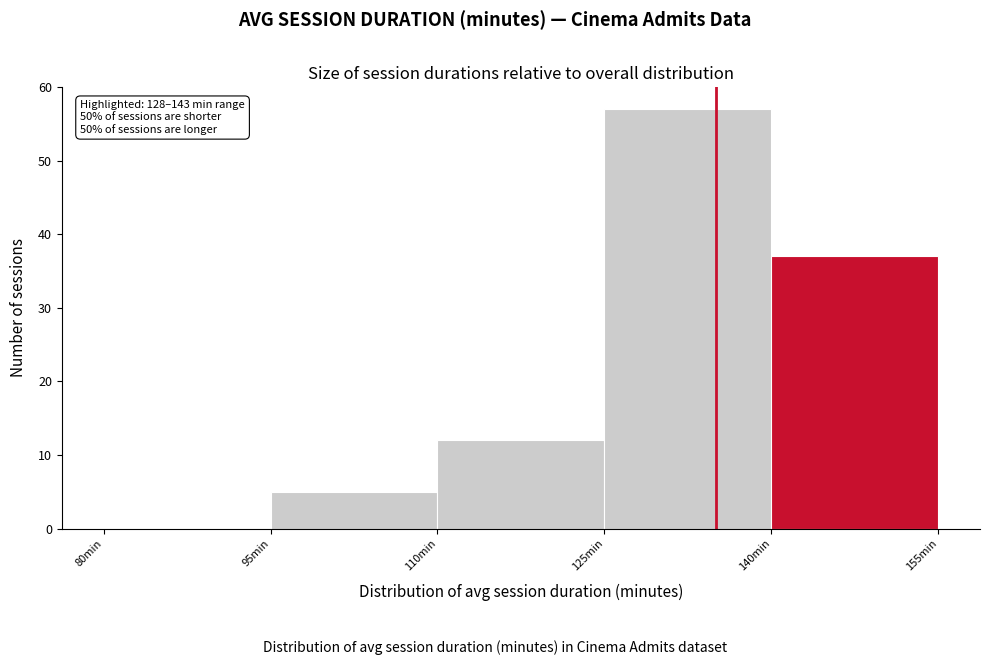

Which range on the x-axis has the tallest bar?

125 to 140